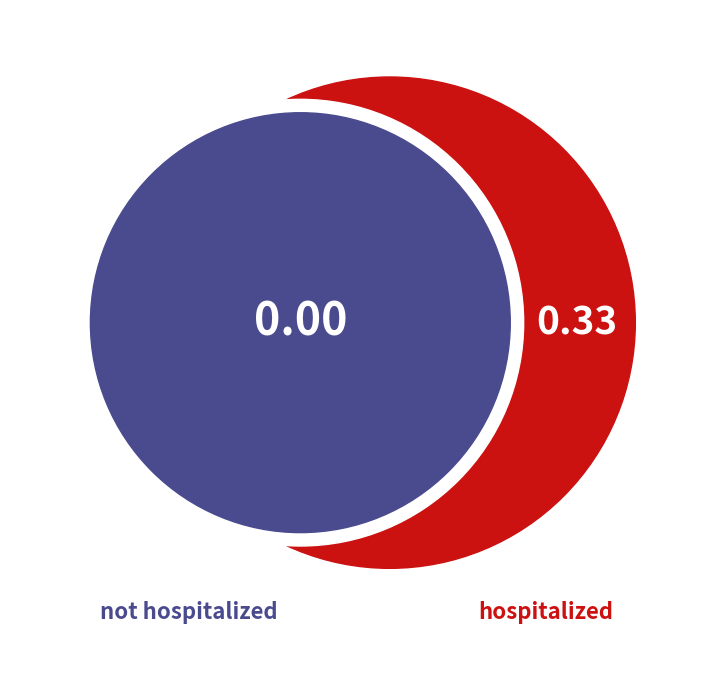

Does any single category account for the majority?

Yes